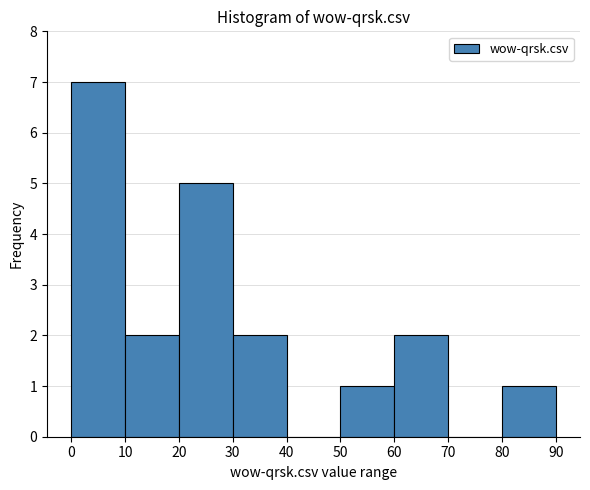

What is the height of the bar covering 10 to 20 on the x-axis? The values are not printed on the chart, so give them approximately, as read against the axis.

2